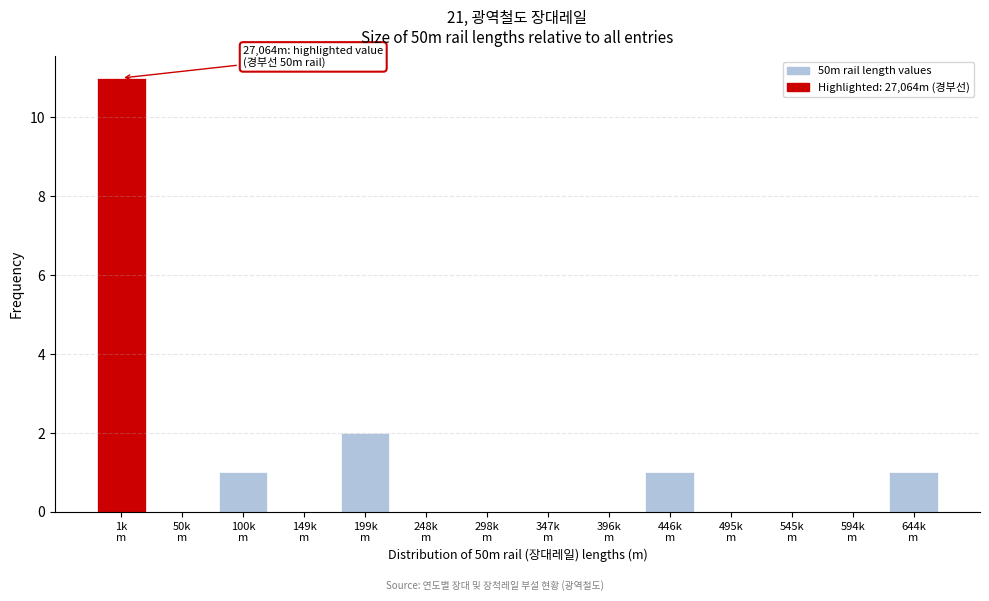

What is the maximum value shown in the chart?

11